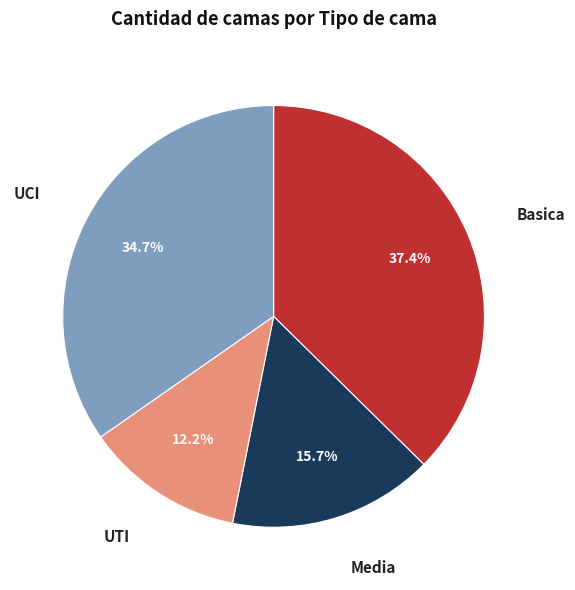

True or false: Basica accounts for 37% of the total.

True